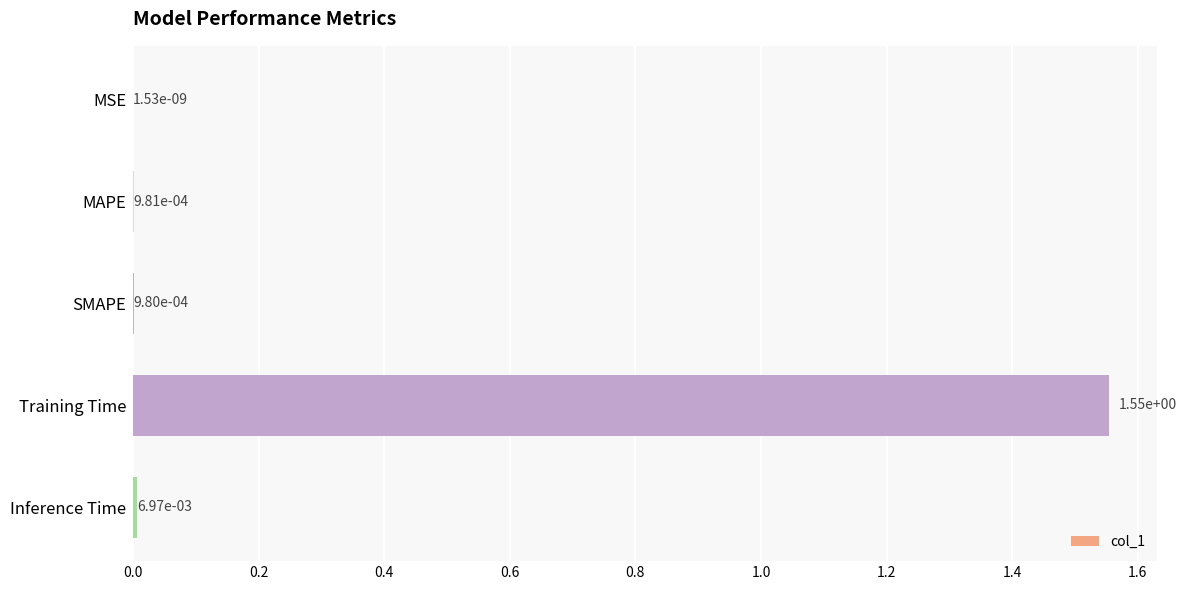

Between Training Time and MAPE, which is larger?

Training Time